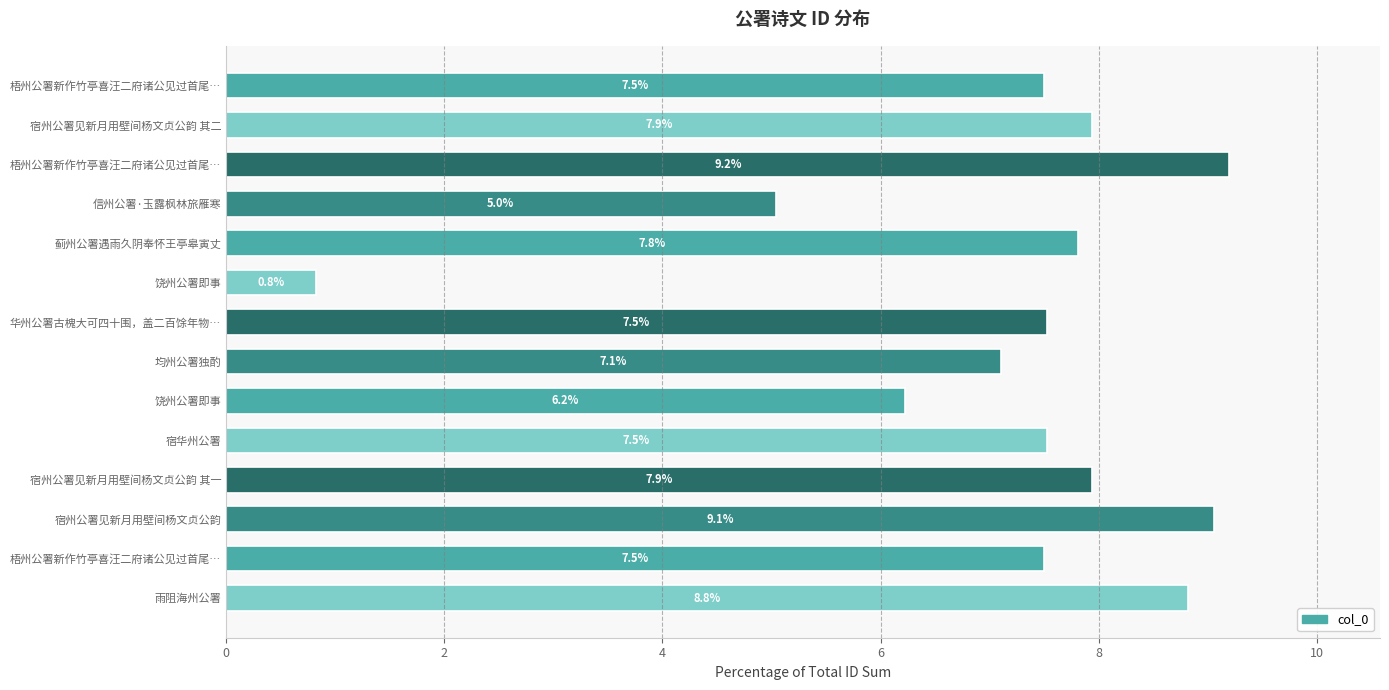

How many data points are less than 7?

3